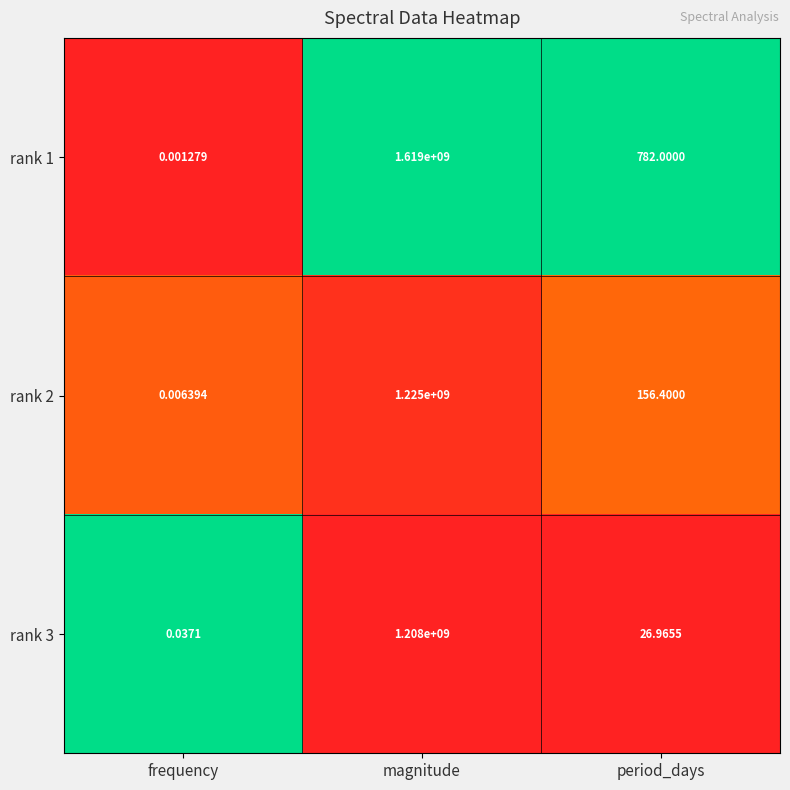

At which category does the chart reach its minimum across all series?

frequency